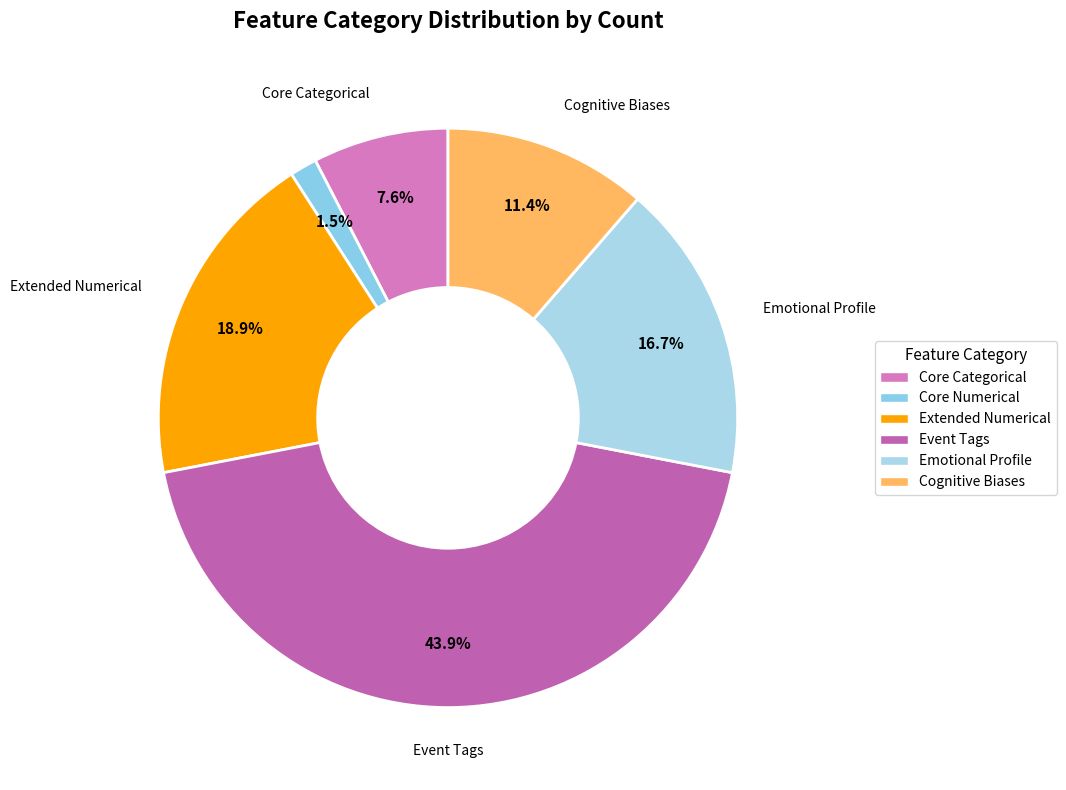

To the nearest percent, what is the average slice percentage?

17%